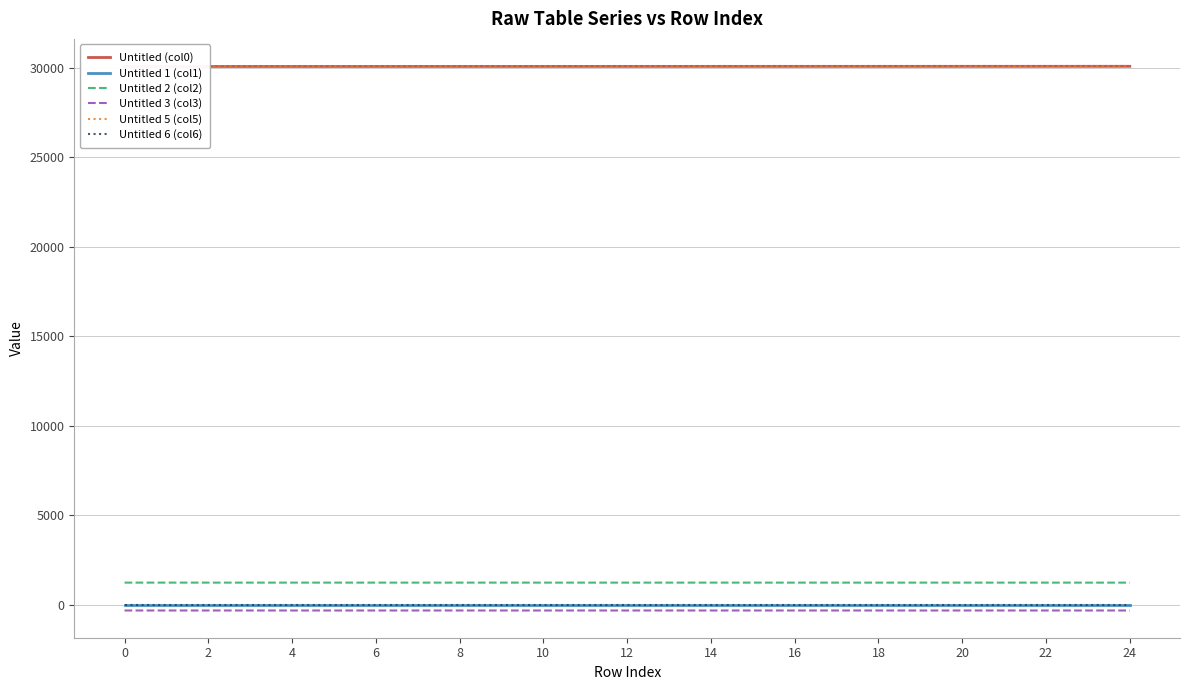

In Untitled 2 (col2), how many points are lower than both neighbors (excluding endpoints)?

6